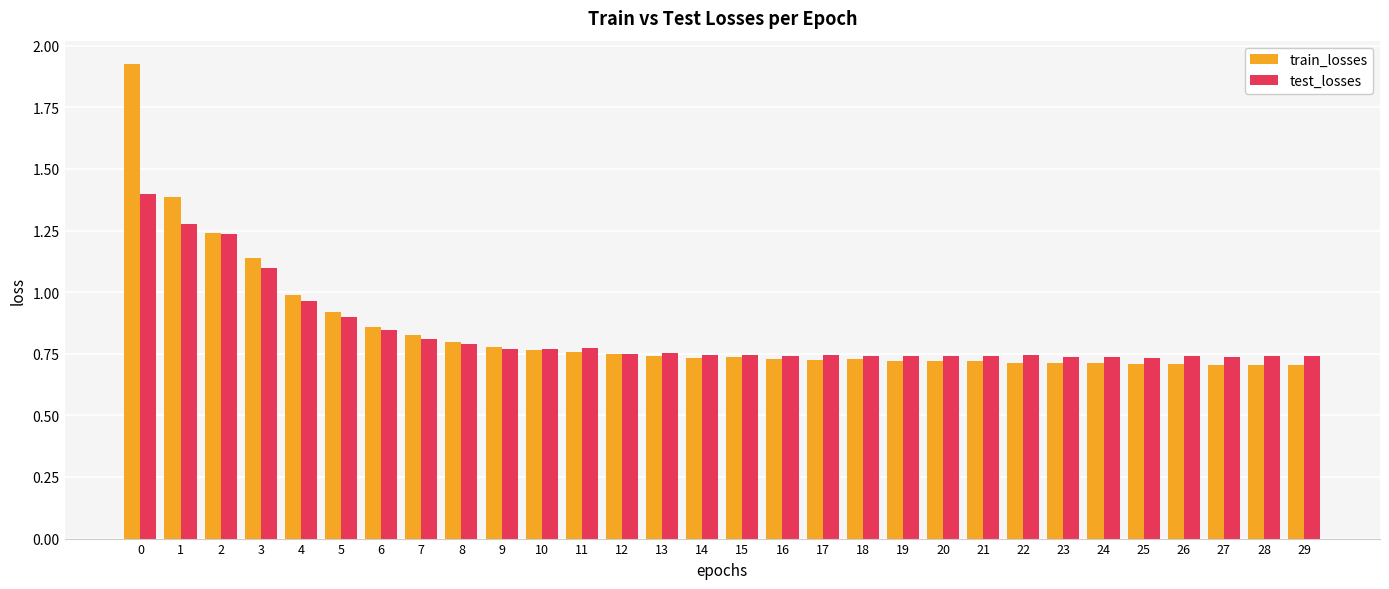

Which series has the widest spread of values?

train_losses